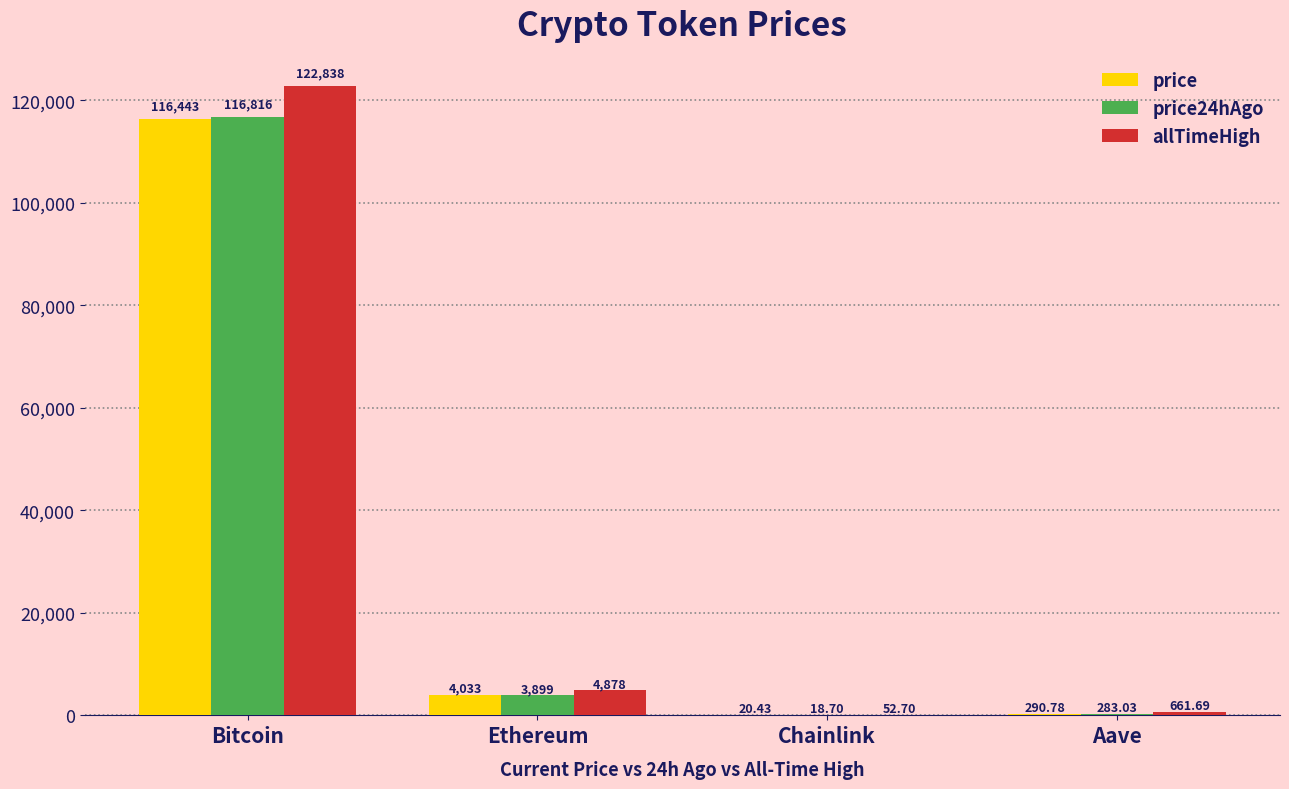

At which label does price24hAgo first exceed 3899?

Bitcoin